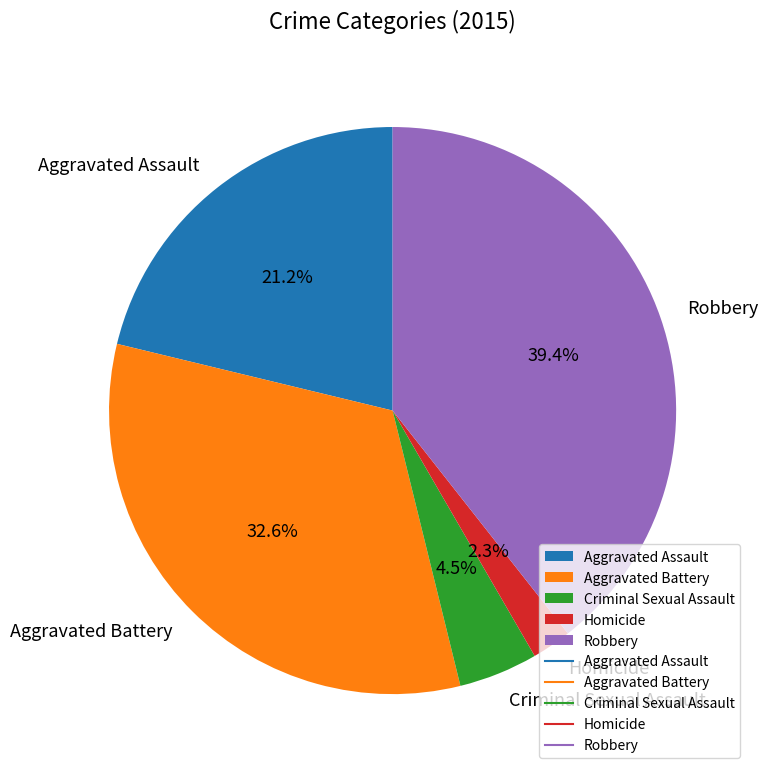

To the nearest percent, what is the combined percentage of Aggravated Battery and Criminal Sexual Assault?

37%